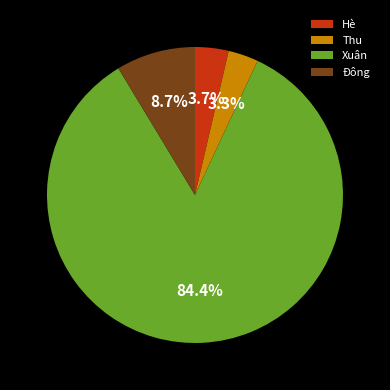

The Đông slice represents 2% of the pie. True or false?

False